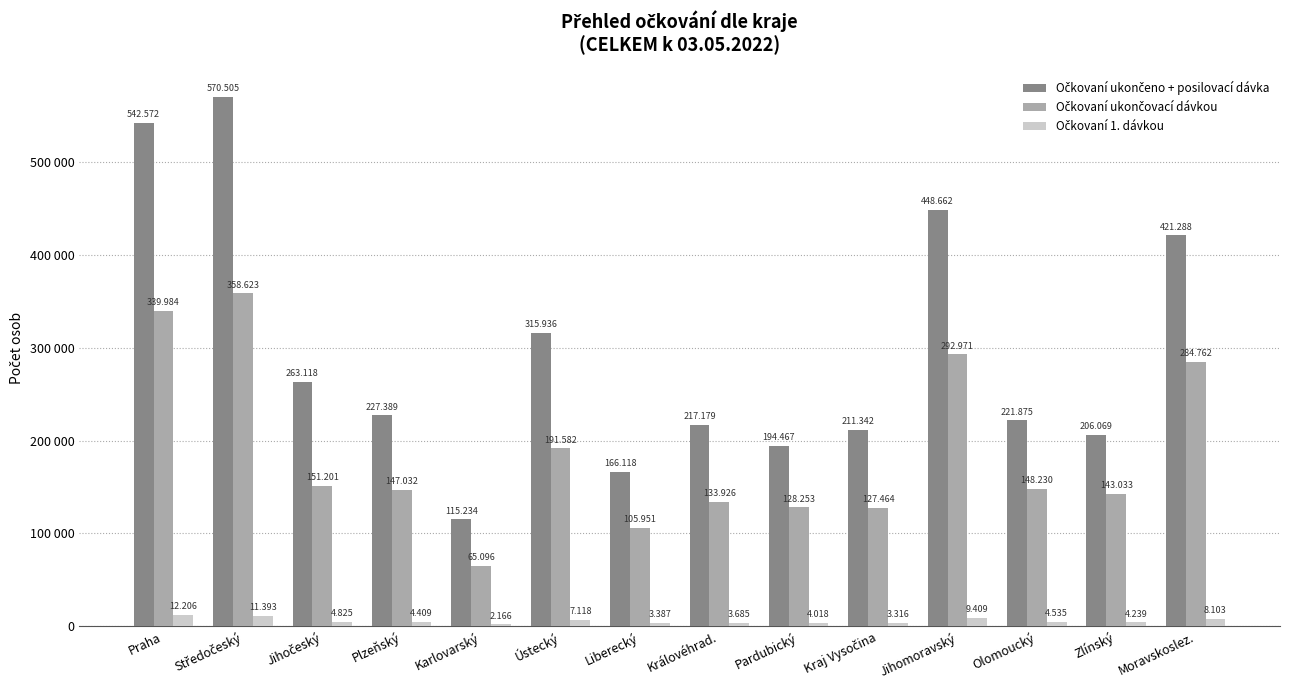

Which category has the highest value in the Očkovaní 1. dávkou series?

Praha